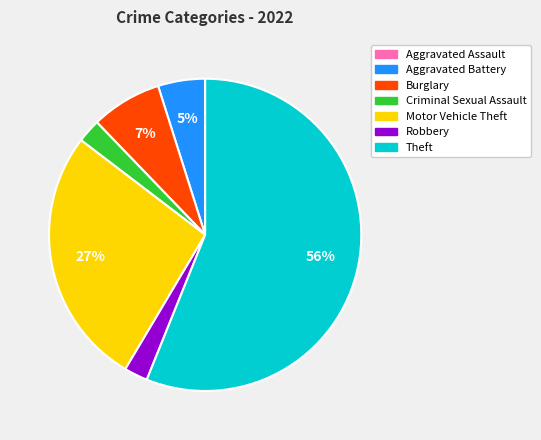

To the nearest percent, what is the average slice percentage?

14%